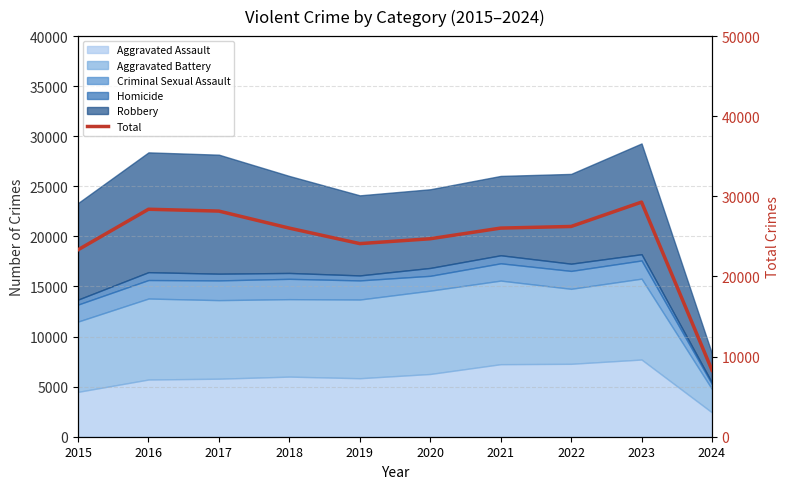

The value at 2019 is 24101. True or false?

True